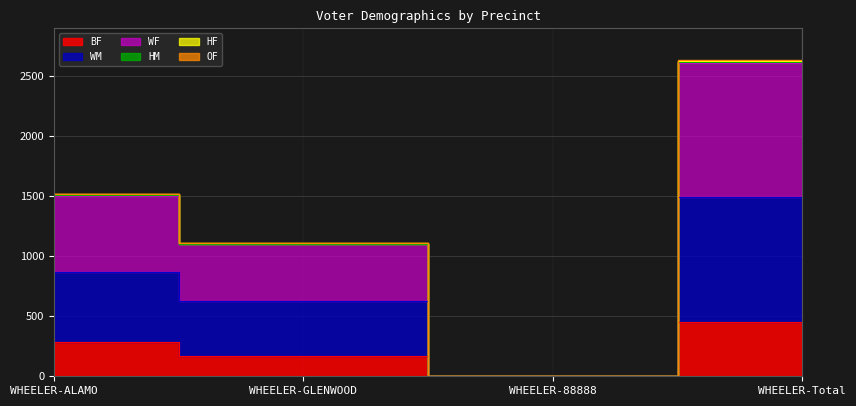

At which label is BF closest to 224?

WHEELER-ALAMO